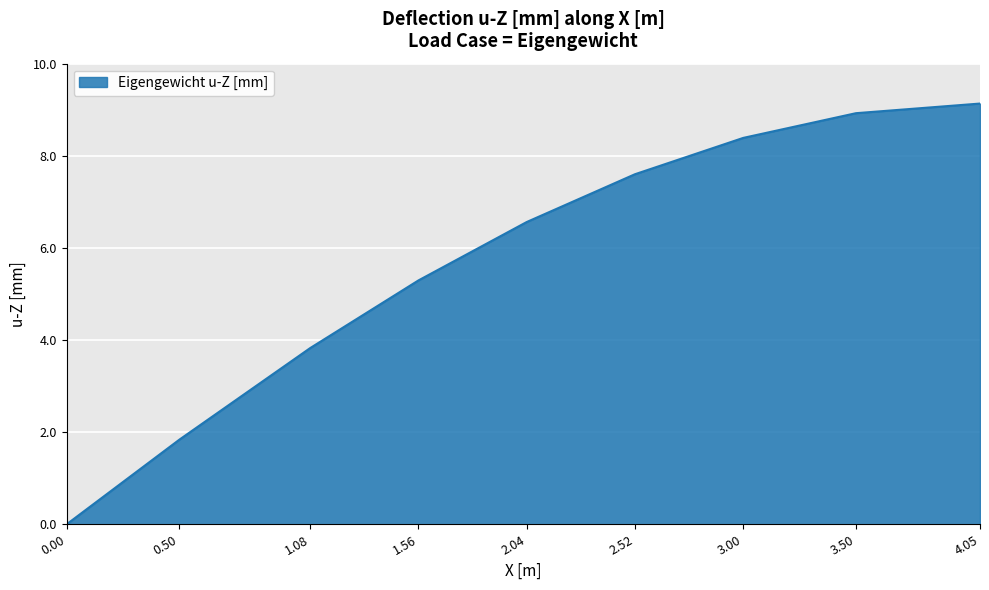

Which category has the highest value across all series?

4.05